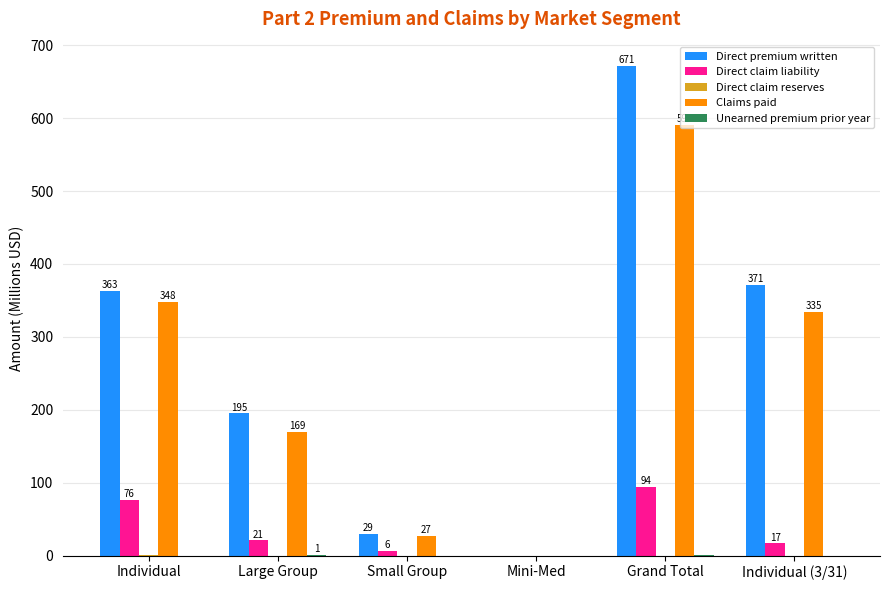

What is the difference between the Direct claim liability values at Mini-Med and Grand Total?

94.0